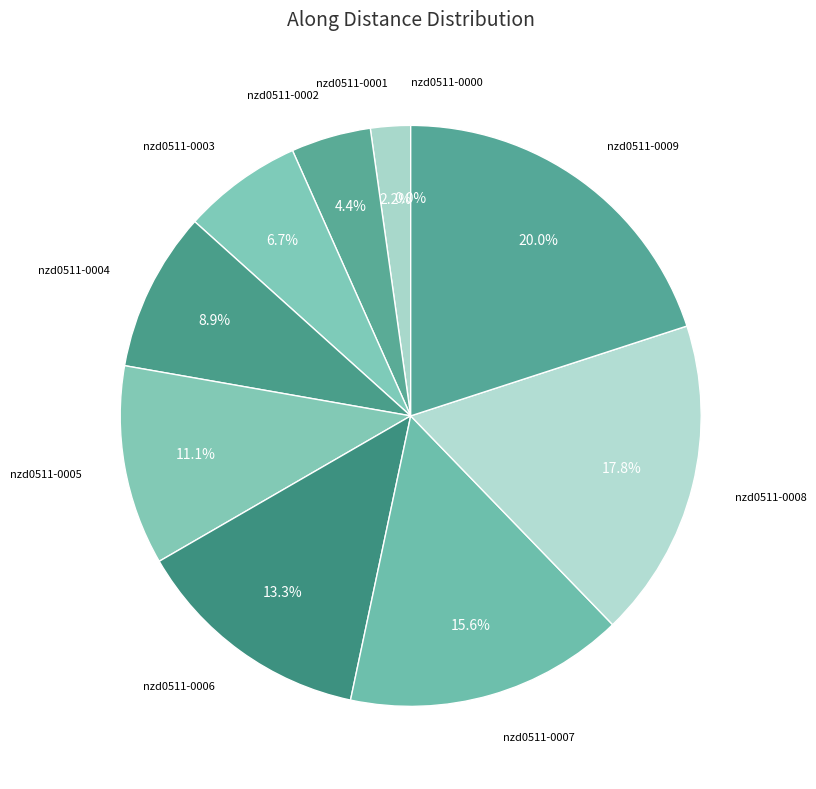

To the nearest percent, what portion does nzd0511-0005 represent?

11%